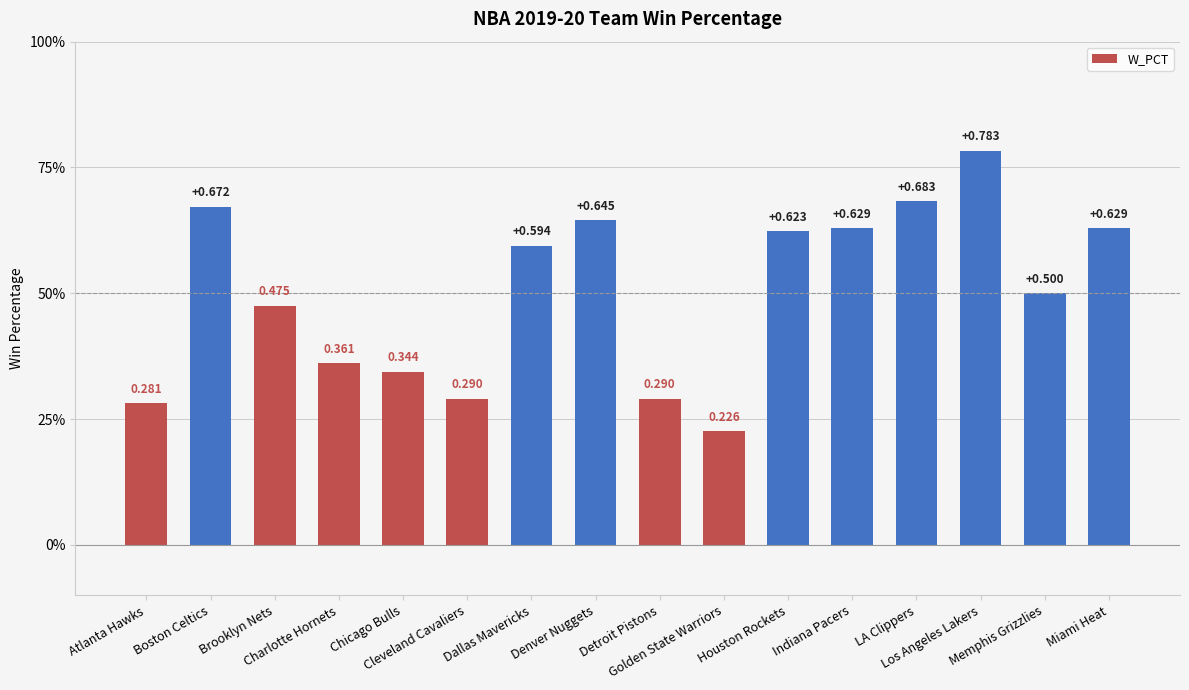

What is the change in value from Brooklyn Nets to Dallas Mavericks?

+0.1